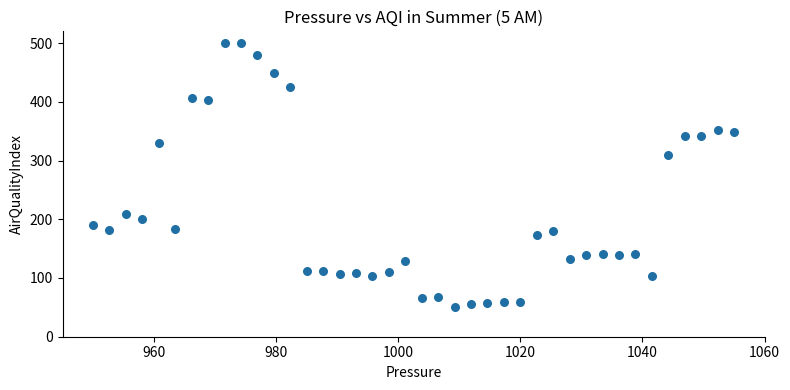

What is the range of X values (max minus min)?

105.0